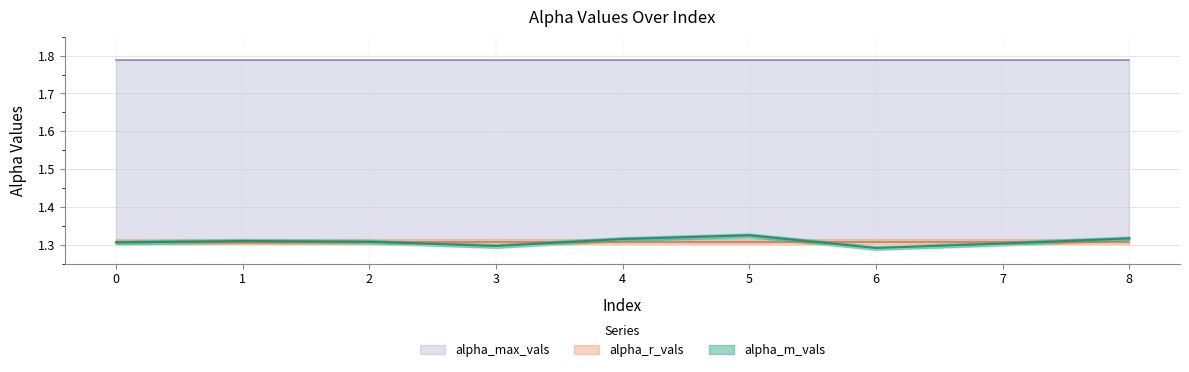

What are all the series names shown in the legend?

alpha_m_vals, alpha_max_vals, alpha_r_vals